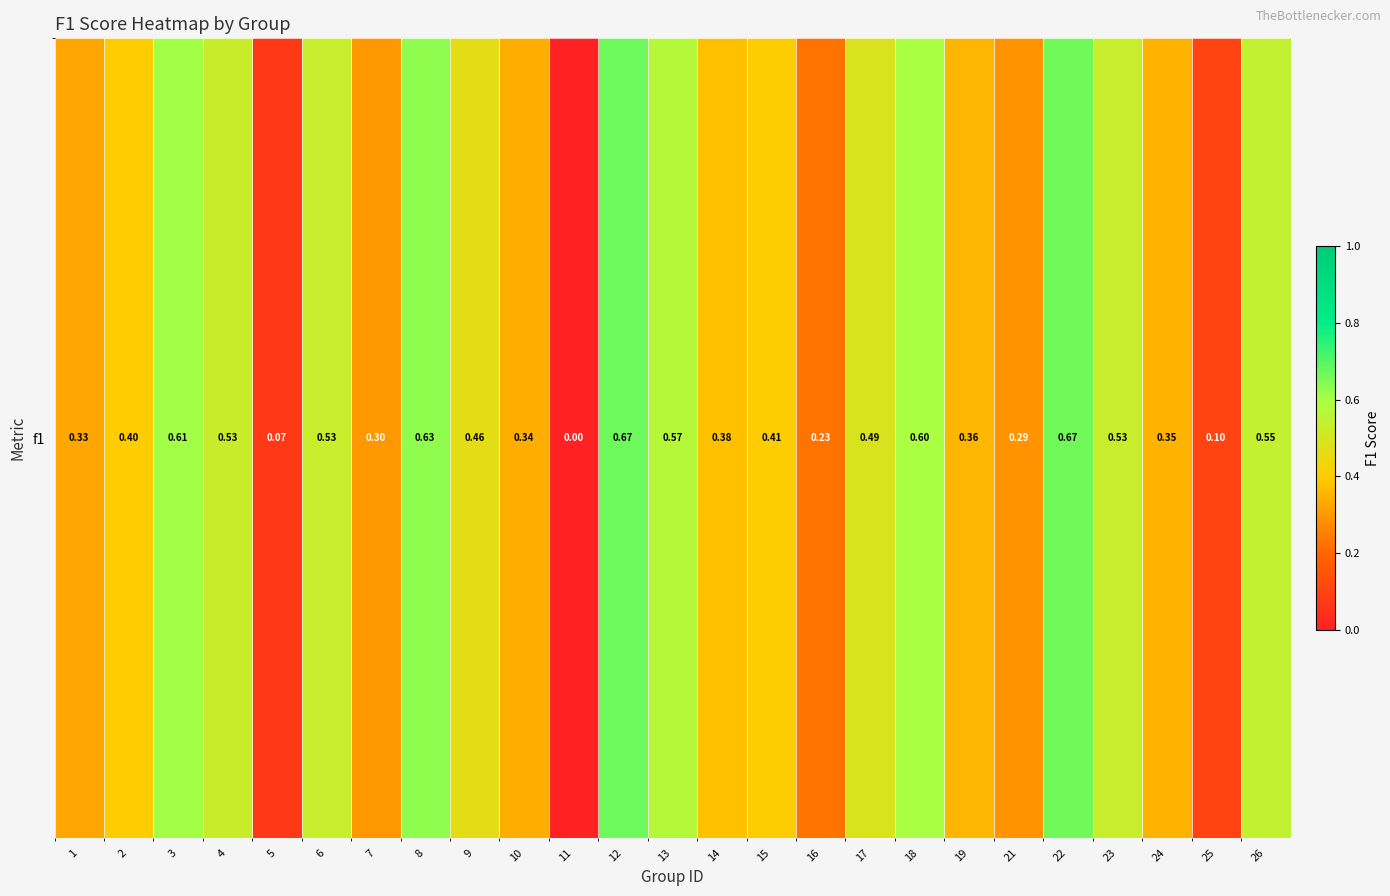

Rank the categories by value from lowest to highest.

11, 5, 25, 16, 21, 7, 1, 10, 24, 19, 14, 2, 15, 9, 17, 4, 23, 6, 26, 13, 18, 3, 8, 22, 12